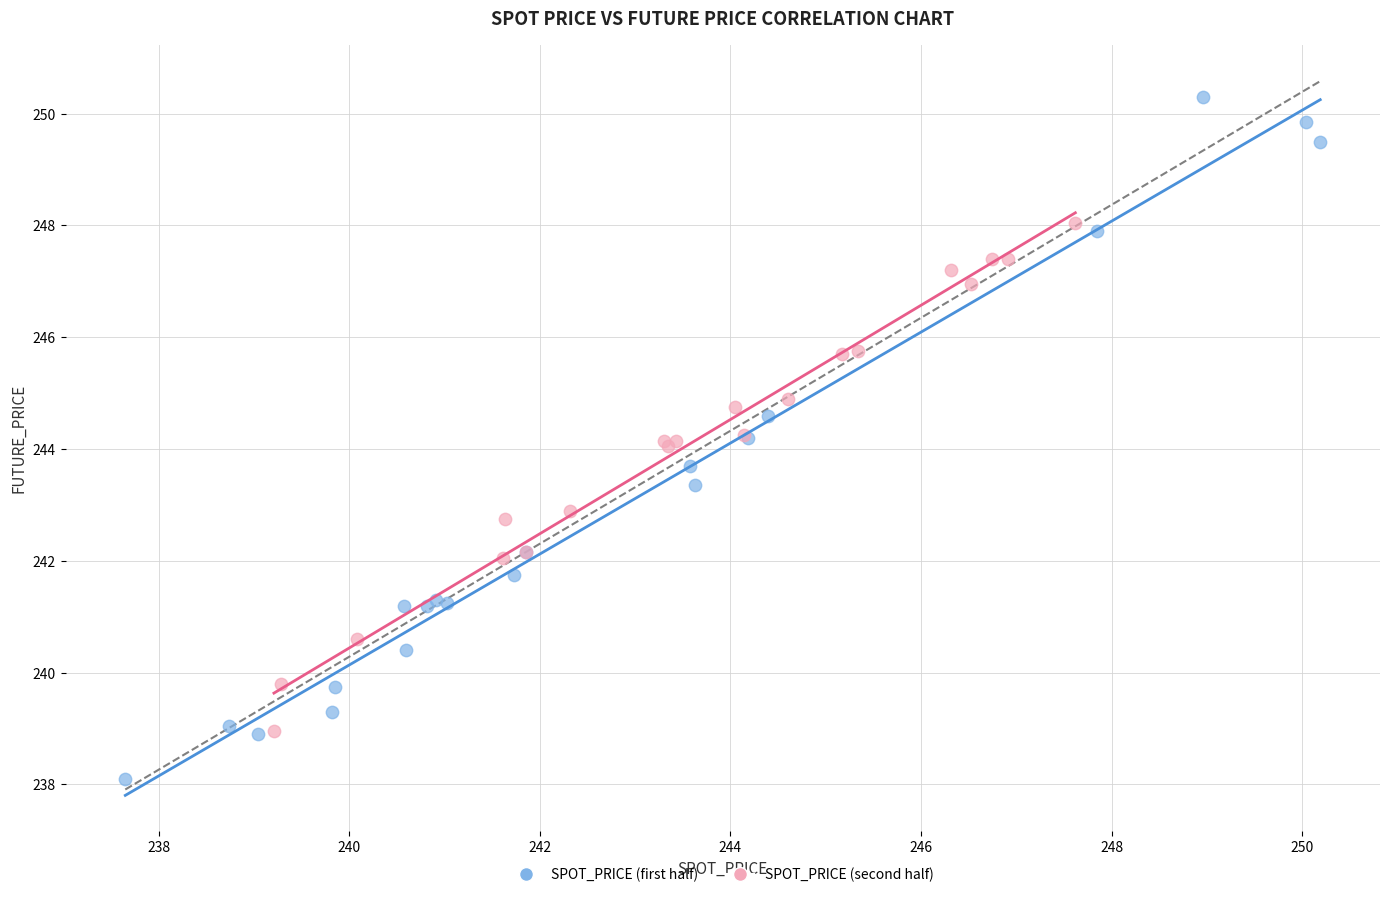

What are all the series names shown in the legend?

SPOT_PRICE (first half), SPOT_PRICE (second half)